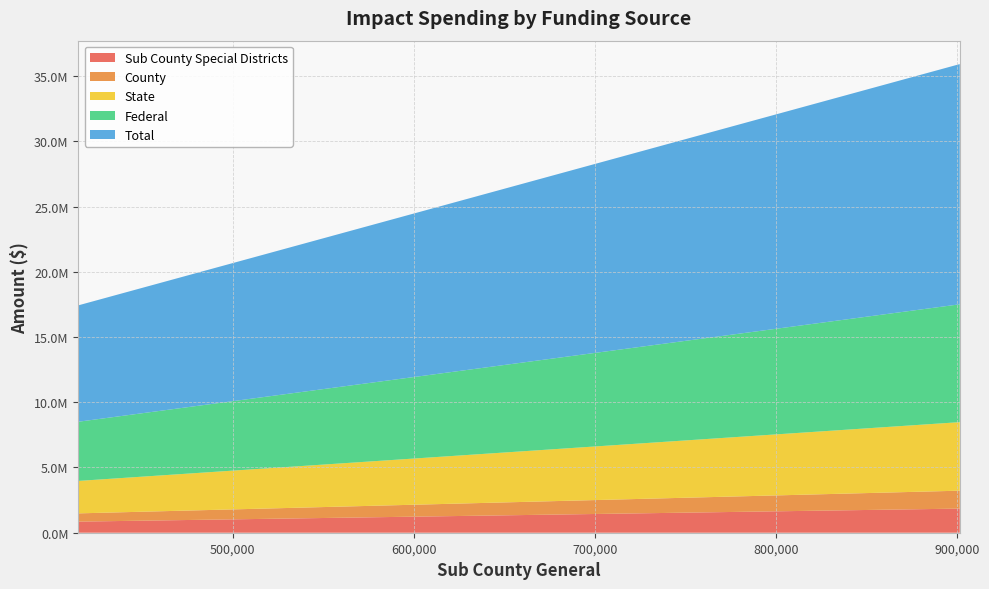

Reading left to right, extract all data points from this chart.

Sub County Special Districts: 414736.4758067869=850730.1	901527.6024771311=1848411.7
County: 414736.4758067869=632116.1	901527.6024771311=1373537.9
State: 414736.4758067869=2486568.3	901527.6024771311=5252319.4
Federal: 414736.4758067869=4535342.7	901527.6024771311=9031652.4
Total: 414736.4758067869=8919493.7	901527.6024771311=18407449.0